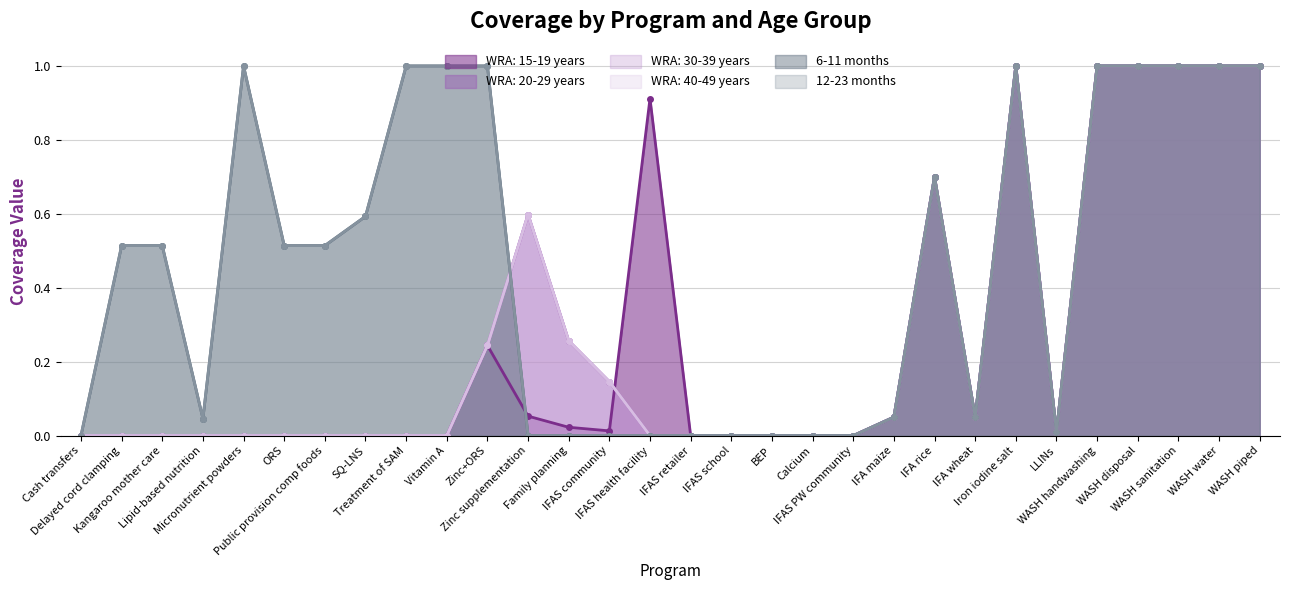

Which series has the widest spread of values?

WRA: 15-19 years